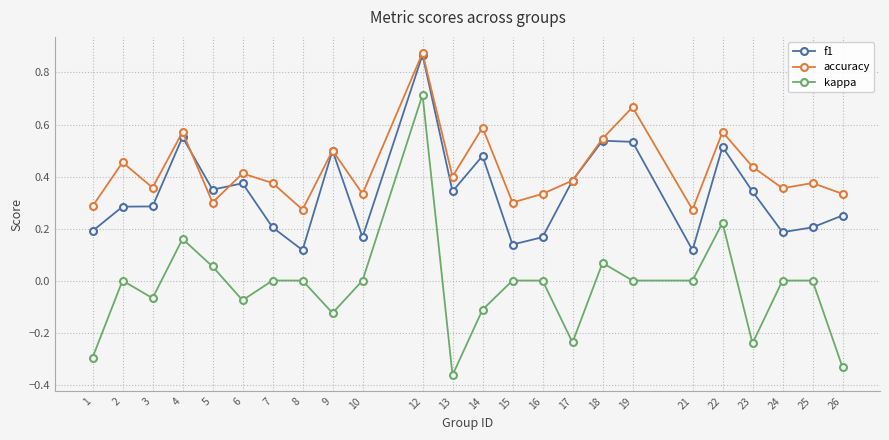

True or false: accuracy and f1 cross at least once.

True